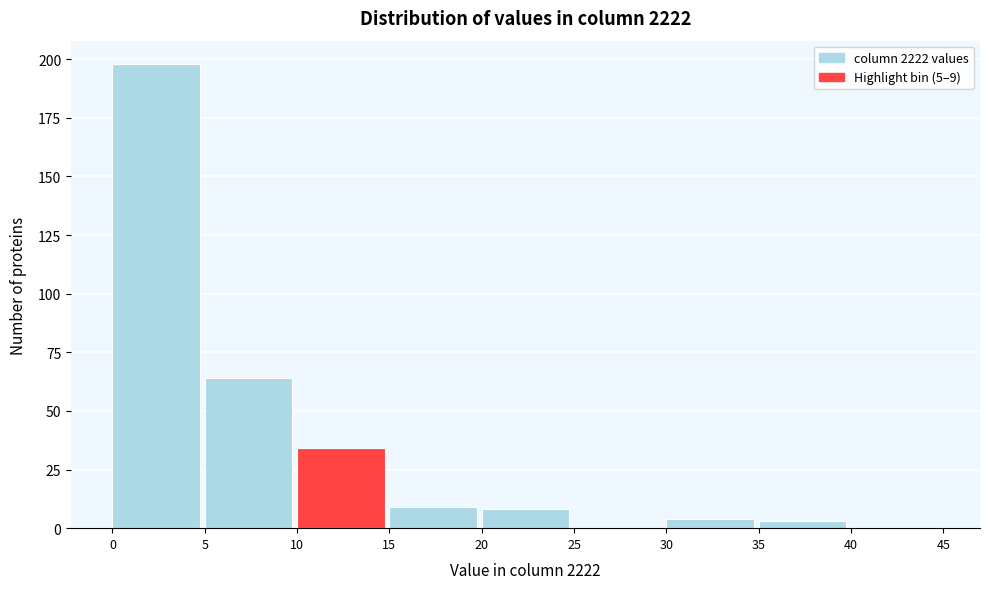

Over which range of the x-axis is the bar tallest?

0 to 5